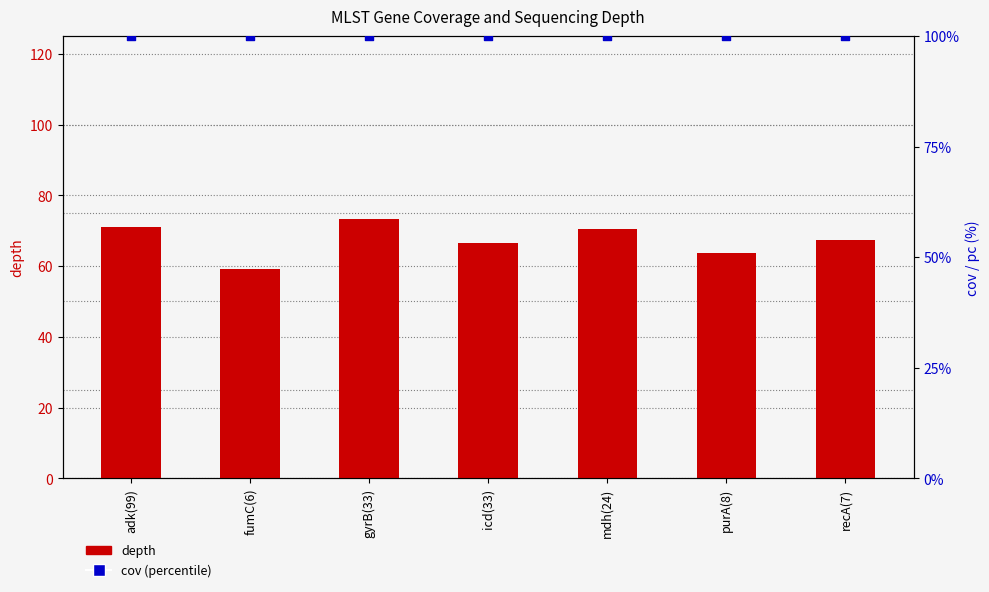

At how many categories does at least one series exceed 95?

7